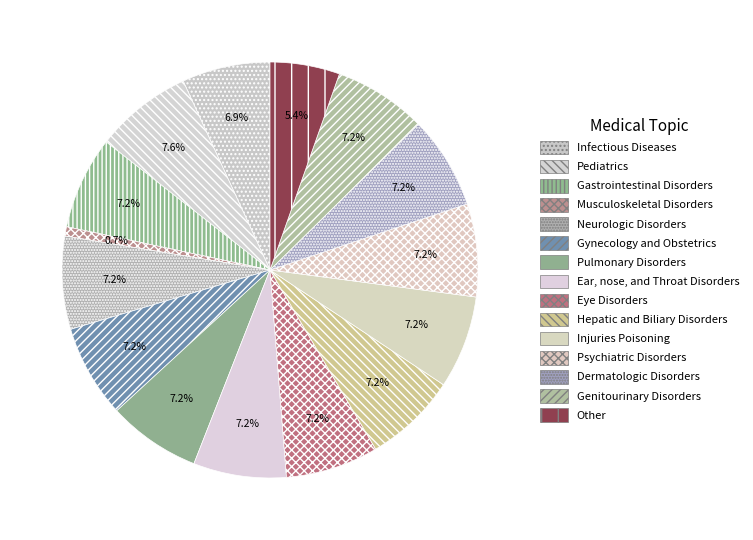

Which category has the smallest portion of the pie?

Musculoskeletal Disorders